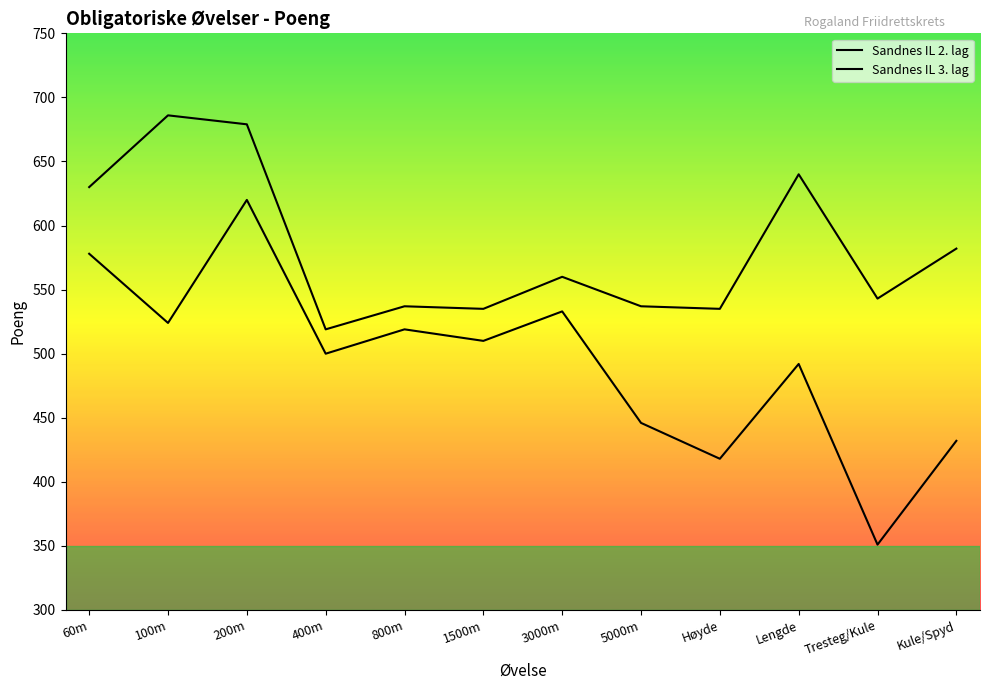

True or false: Sandnes IL 3. lag and Sandnes IL 2. lag cross at least once.

False